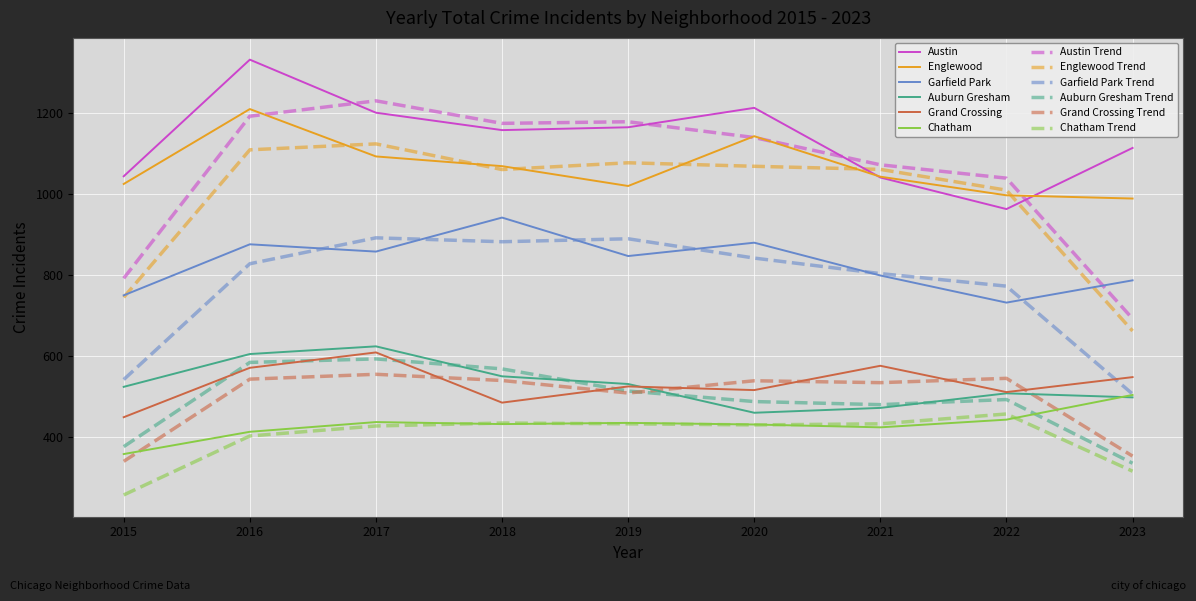

True or false: Chatham has a value of 725.3 at 2021.

False